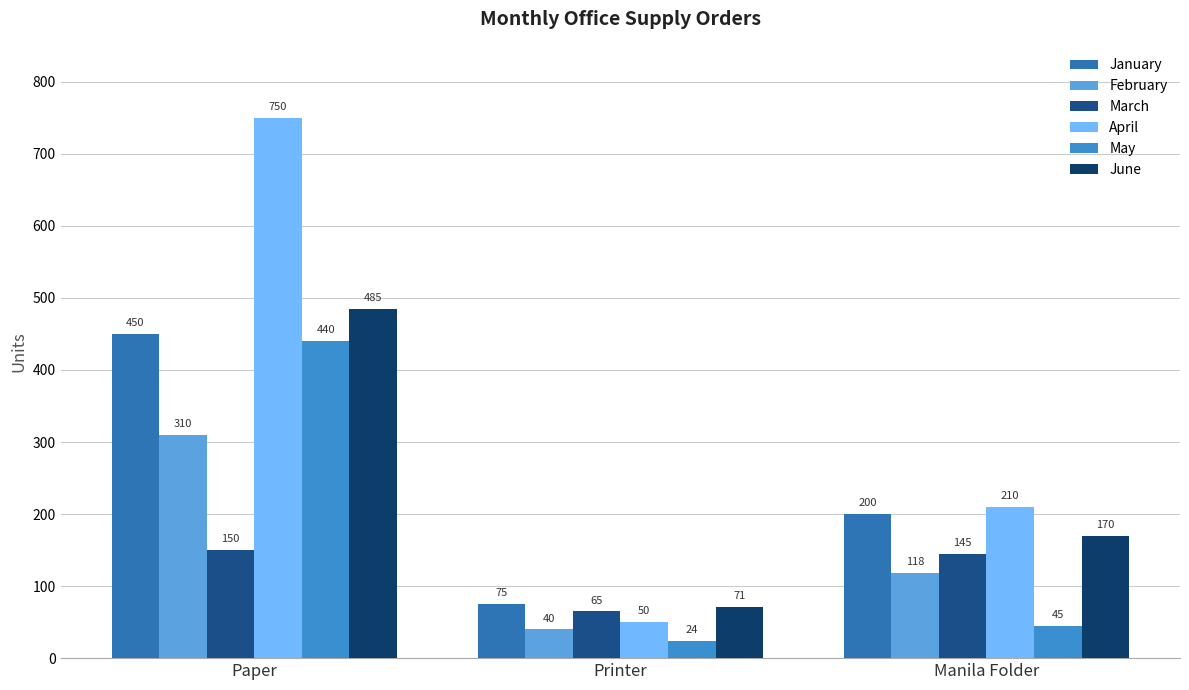

What are all the series names shown in the legend?

January, February, March, April, May, June